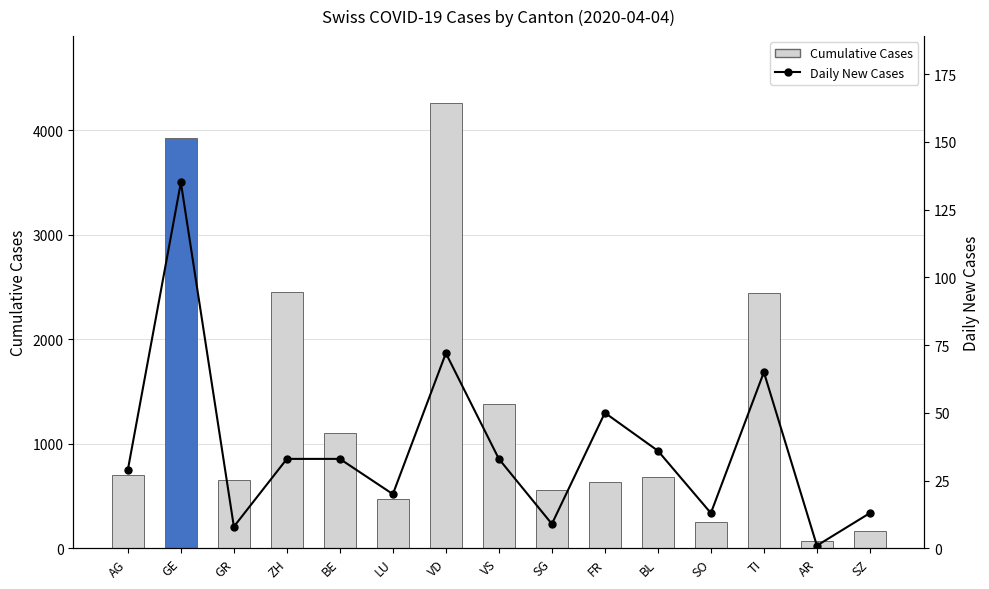

List the series in order of their overall mean, lowest first.

Daily New Cases, Cumulative Cases